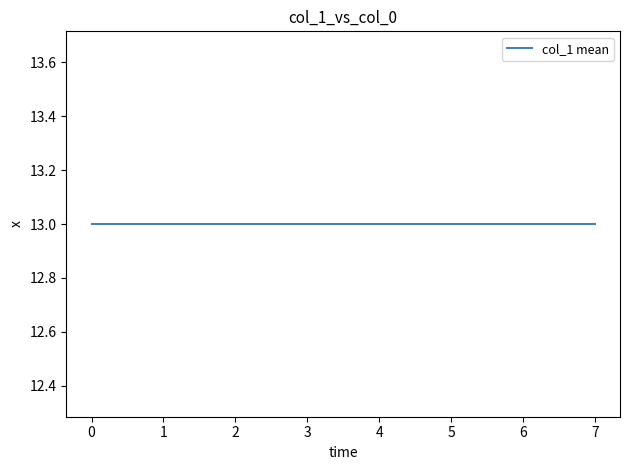

Does the chart display data point markers on the line(s)?

No